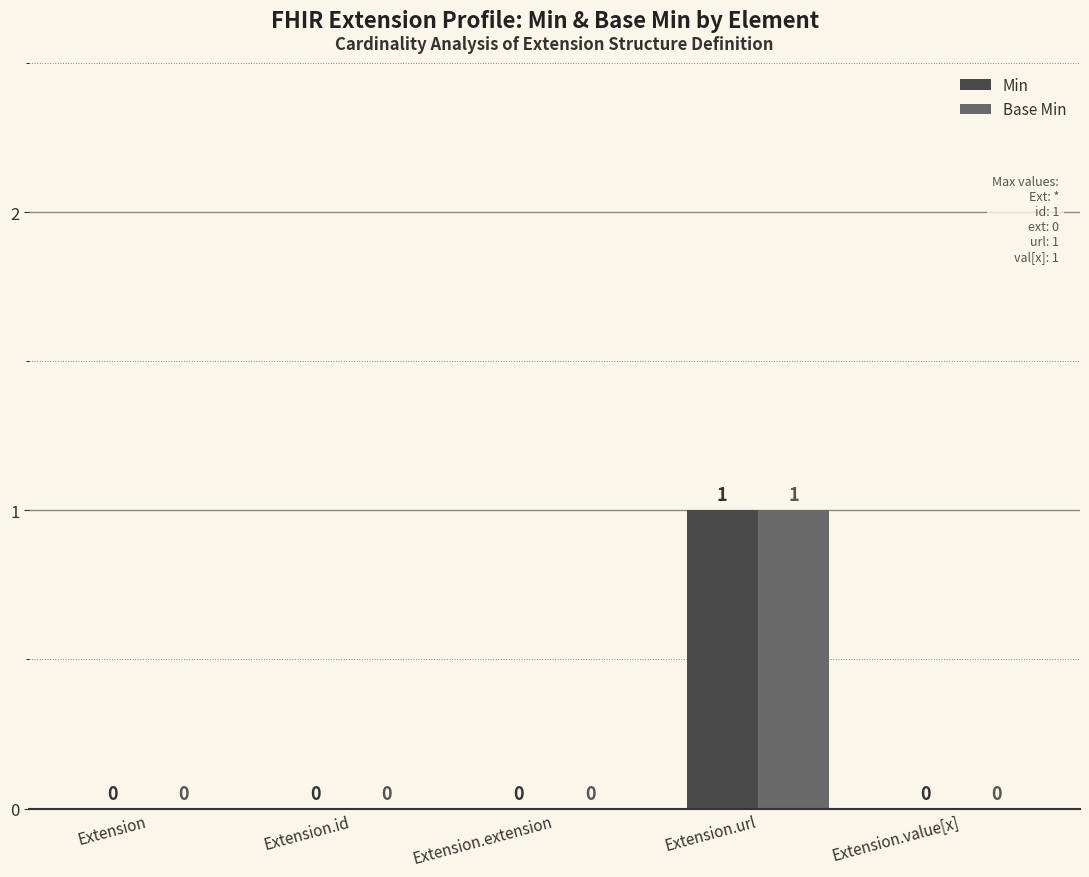

True or false: Min has a value of 1 at Extension.url.

True